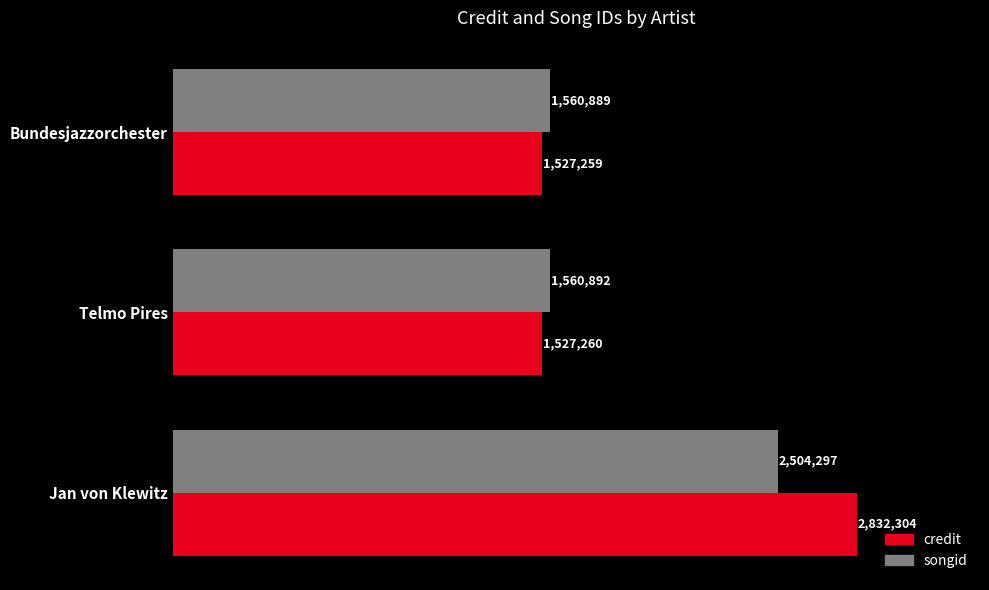

List the series in order of their overall mean, highest first.

credit, songid